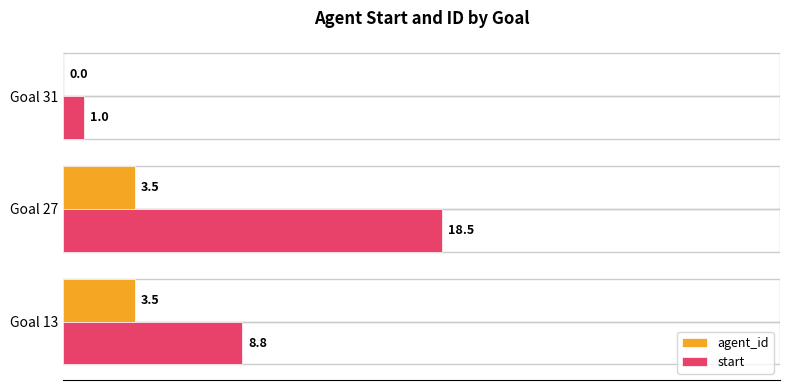

The start series shows 8.8 at Goal 13. True or false?

True